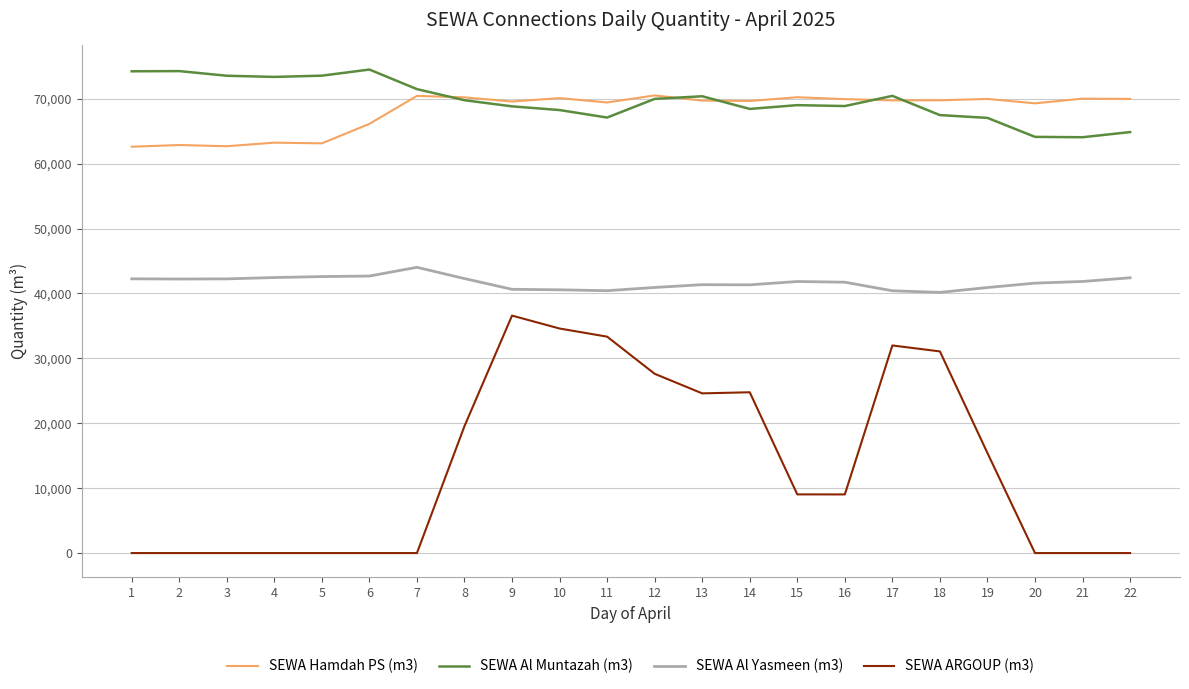

What is the difference between the second highest and minimum values in the SEWA Al Yasmeen (m3) series?

2519